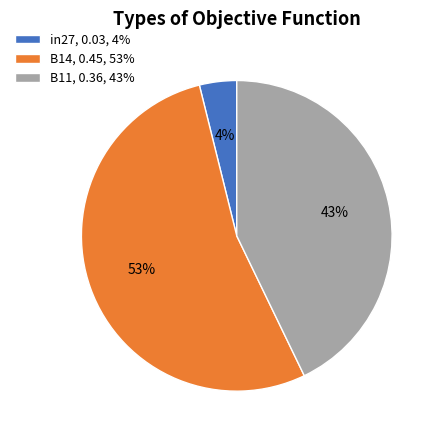

To the nearest percent, what portion does B14 represent?

53%